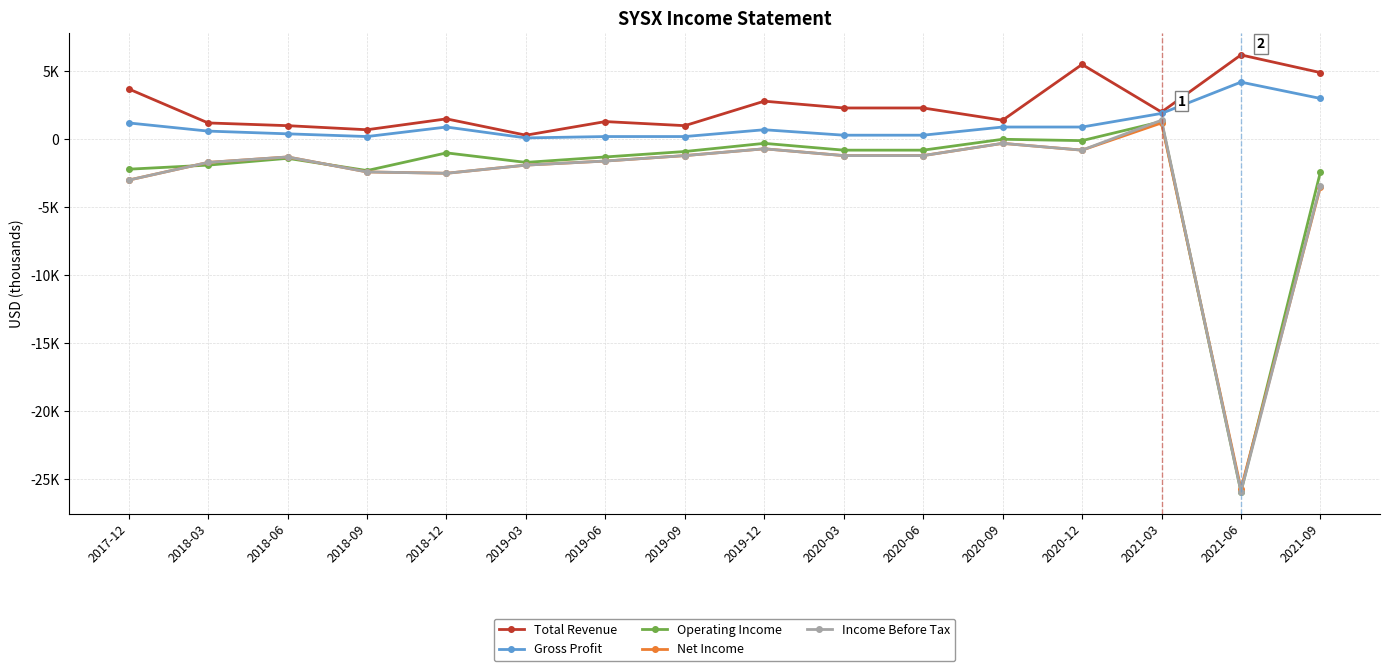

Does the chart display data point markers on the line(s)?

Yes